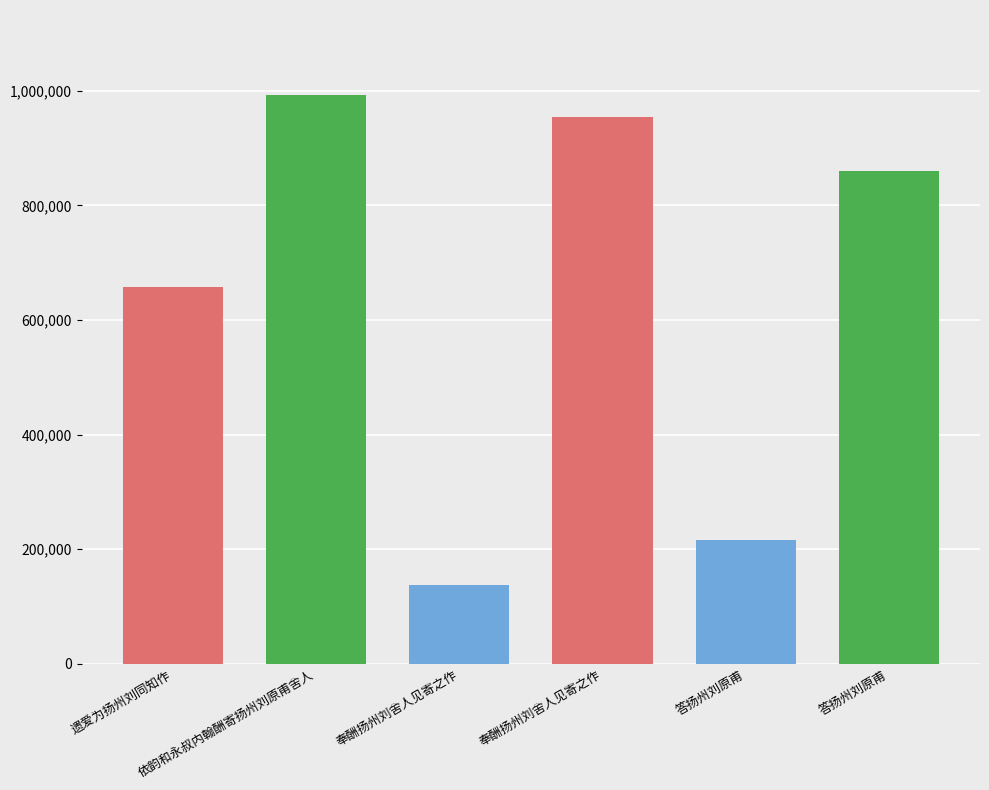

How many values are below 859640?

3